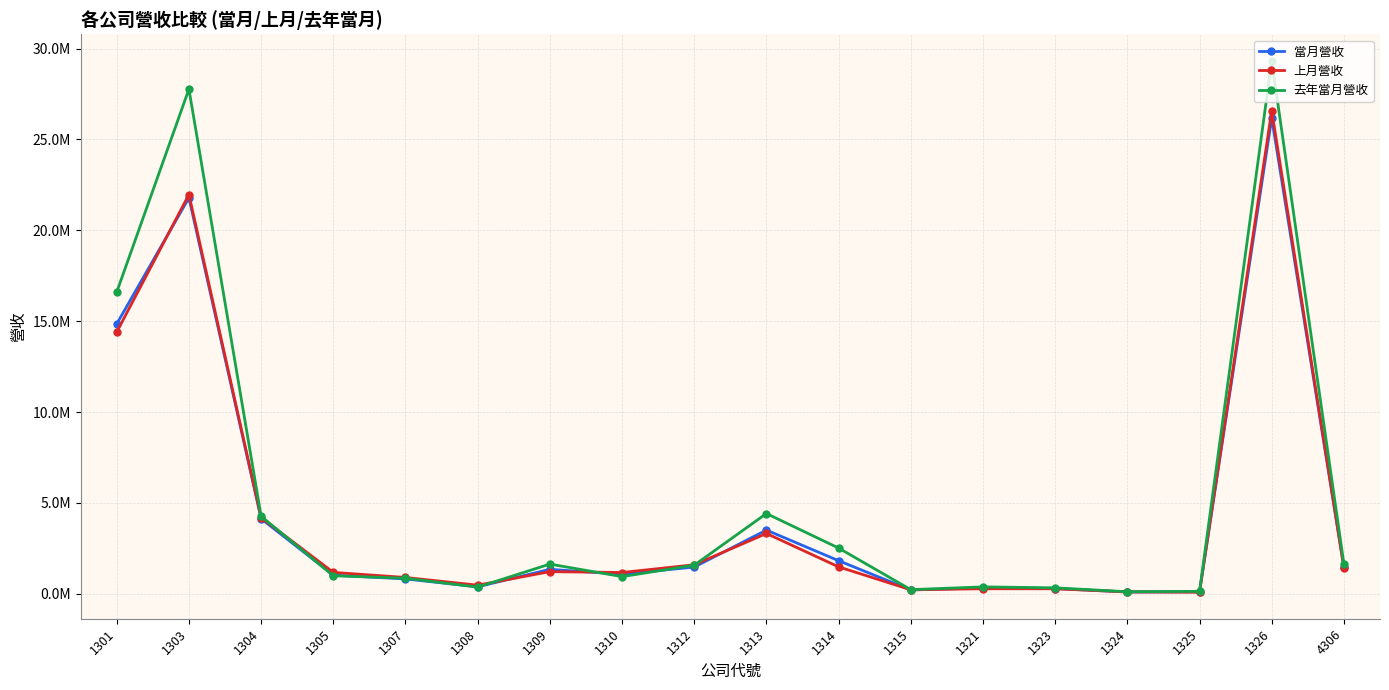

Does the chart have visible grid lines?

Yes